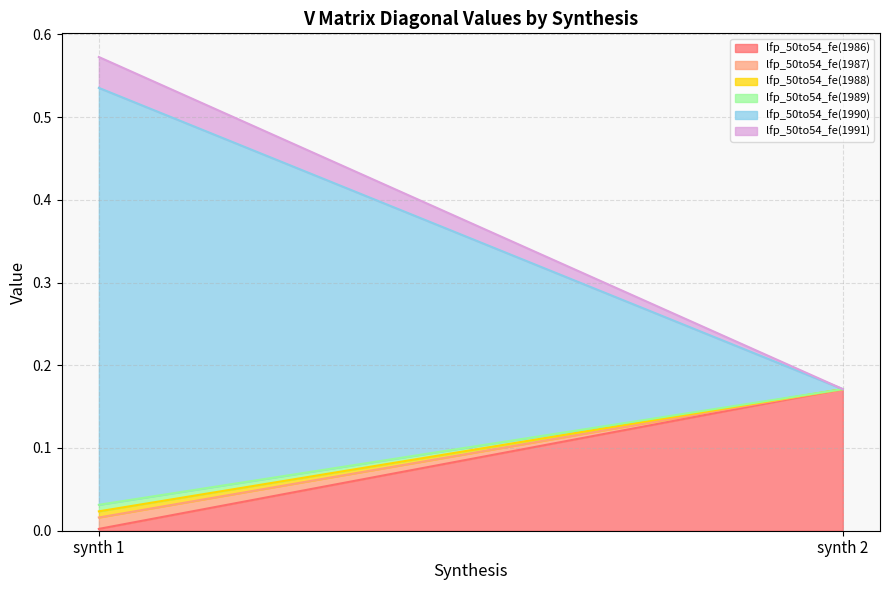

The value of lfp_50to54_fe(1989) at synth 2 is 0.0. True or false?

True